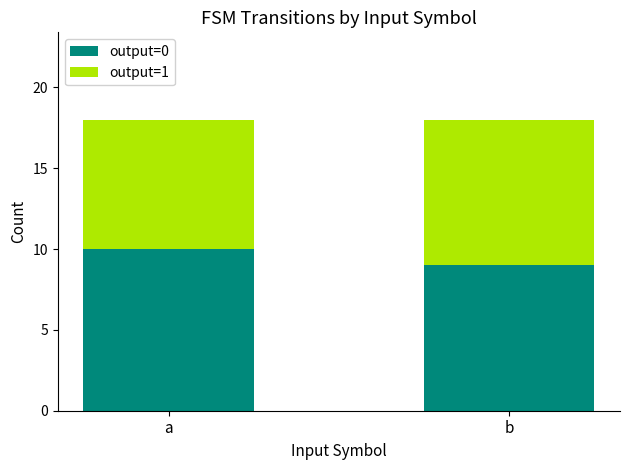

Are the bars grouped side by side (vs. stacked)?

No